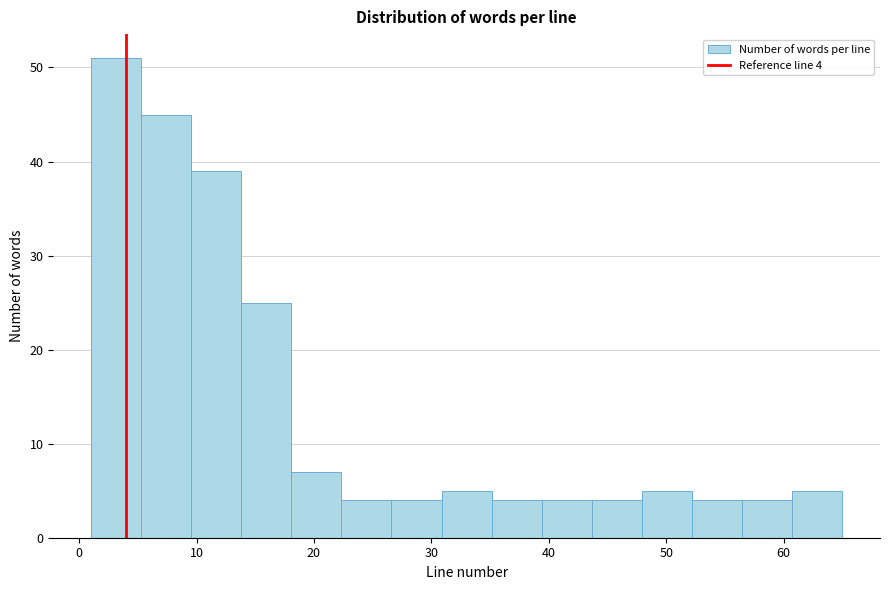

Over which range of the x-axis is the bar tallest?

1 to 5